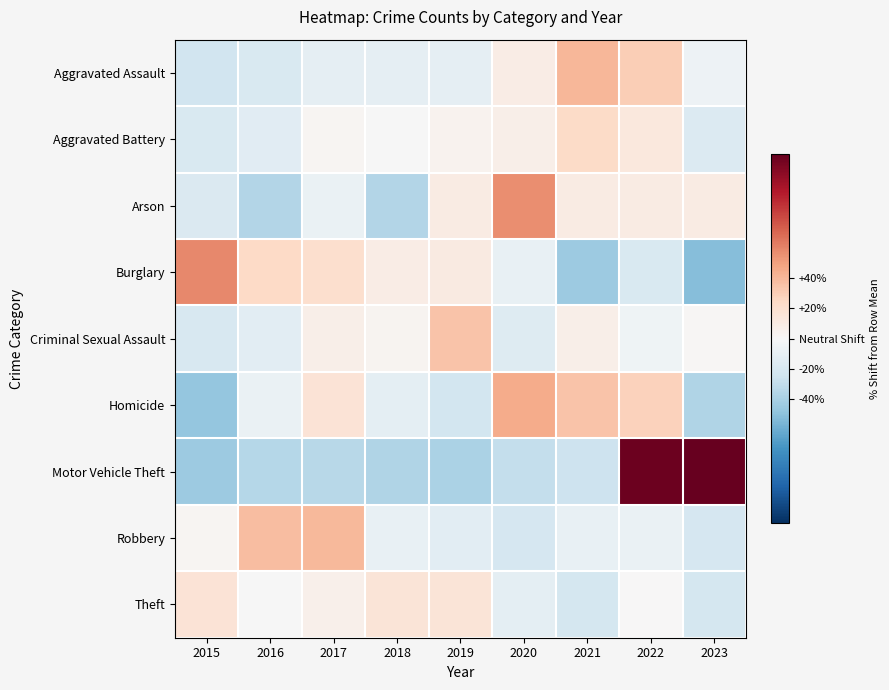

Which series has the widest spread of values?

Motor Vehicle Theft